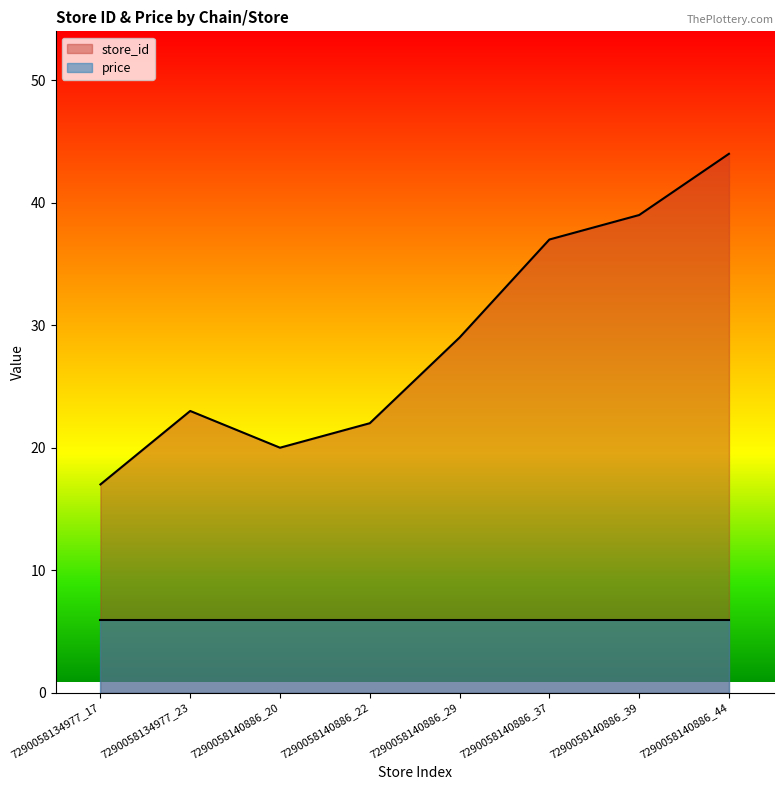

Reading left to right, extract all data points from this chart.

7290058134977_17=17	7290058134977_23=23	7290058140886_20=20	7290058140886_22=22	7290058140886_29=29	7290058140886_37=37	7290058140886_39=39	7290058140886_44=44